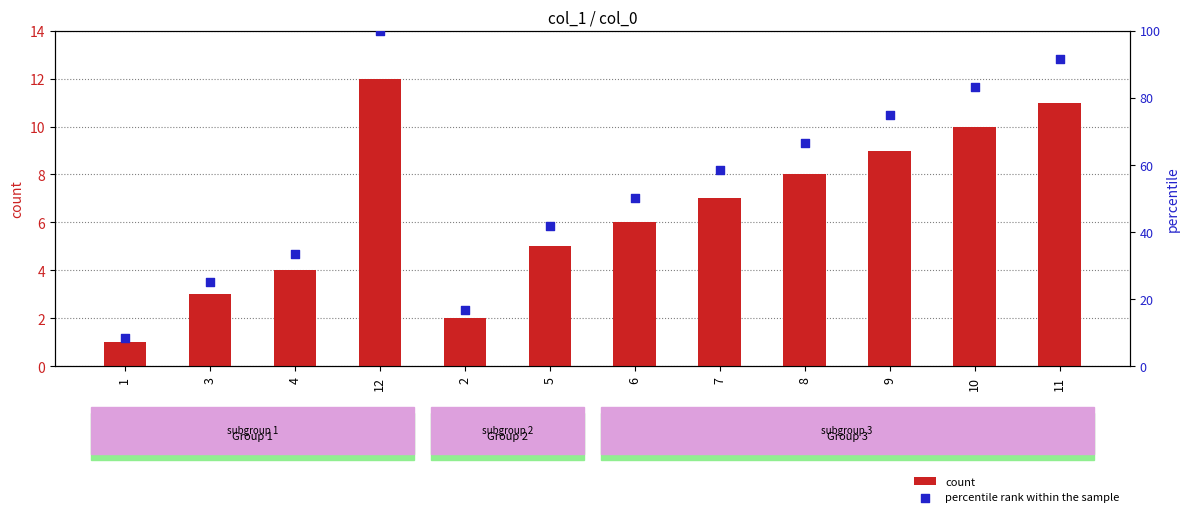

Which series contains the lowest Y value?

count